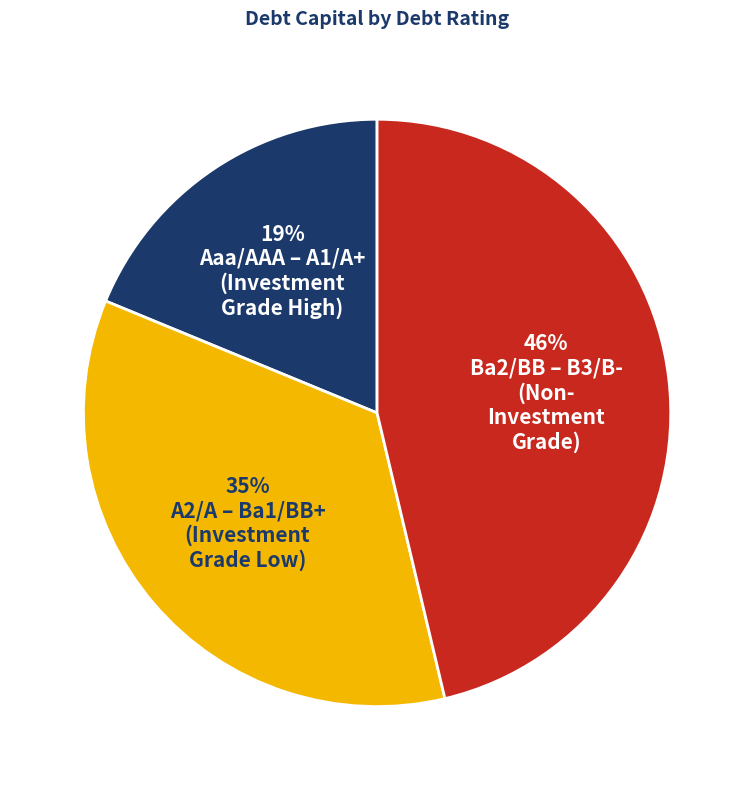

How many slices are in this pie chart?

3